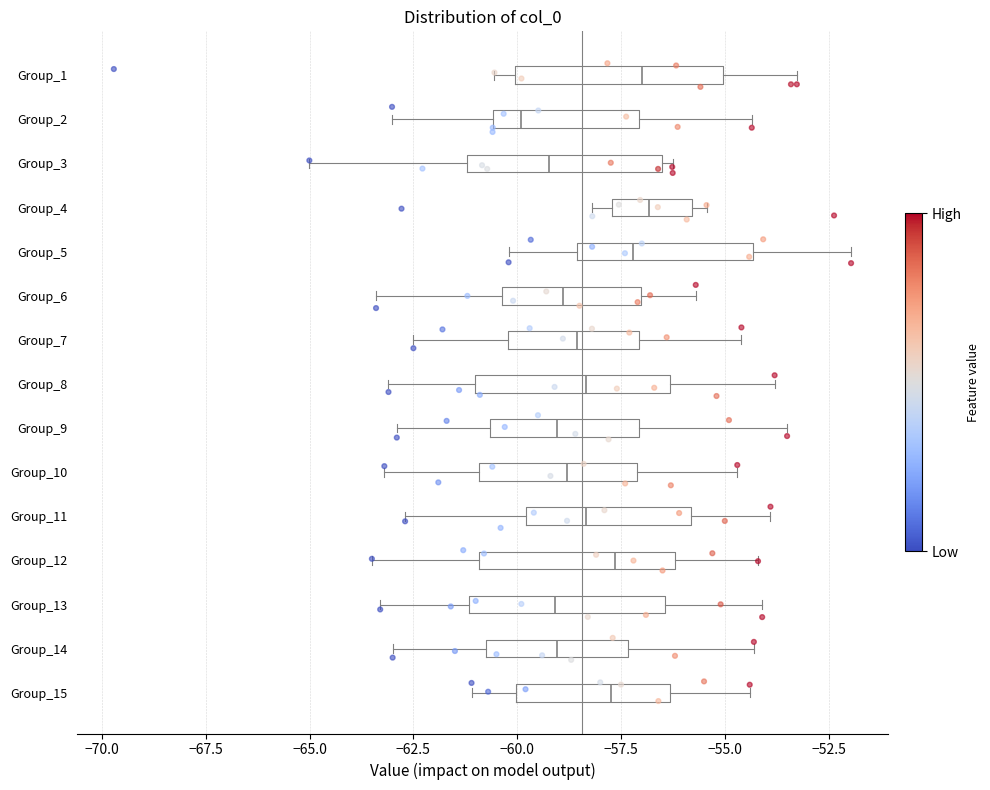

Where does the median line of the box for Group_15 sit on the x-axis? The values are not printed on the chart, so give them approximately, as read against the axis.

-57.5